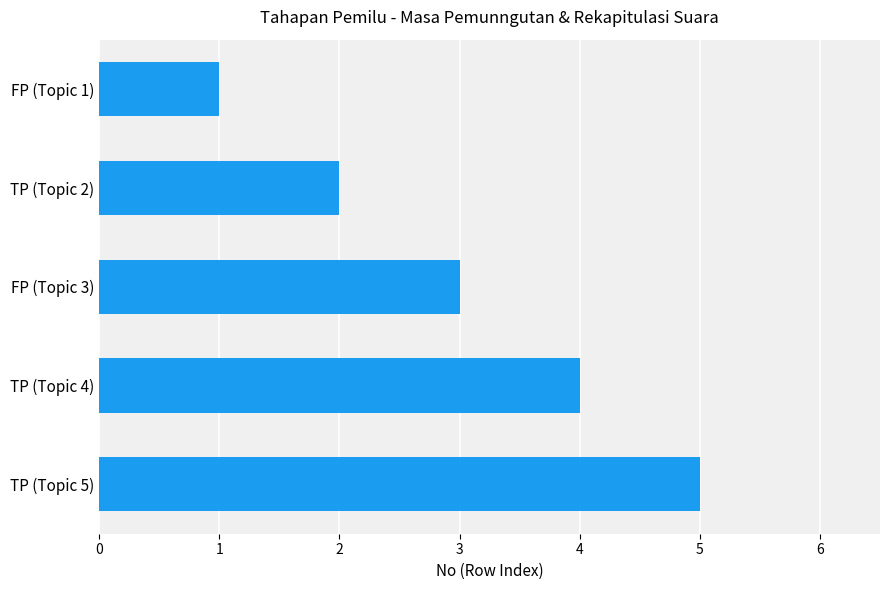

How many bars are there in total?

5